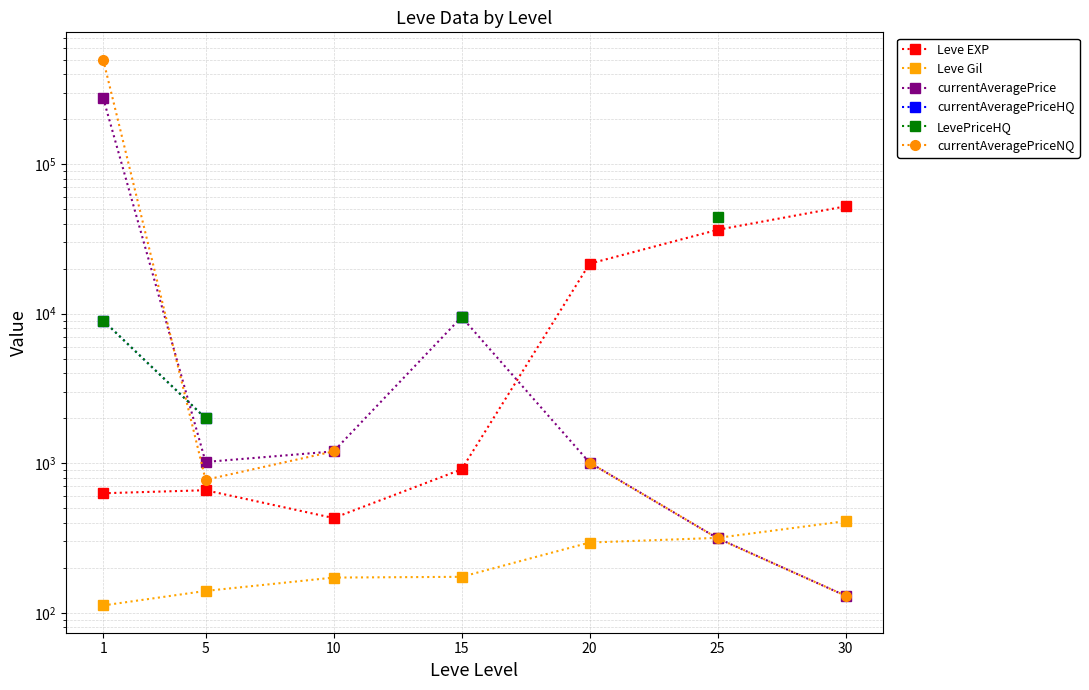

How many positive values does the LevePriceHQ series have?

4